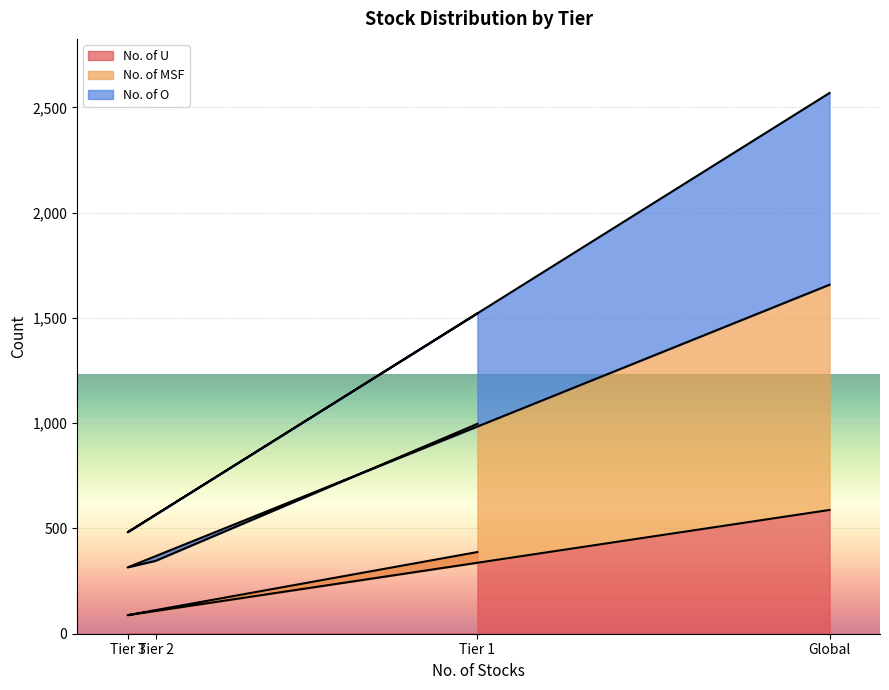

Which series has the largest total across all categories?

No. of MSF